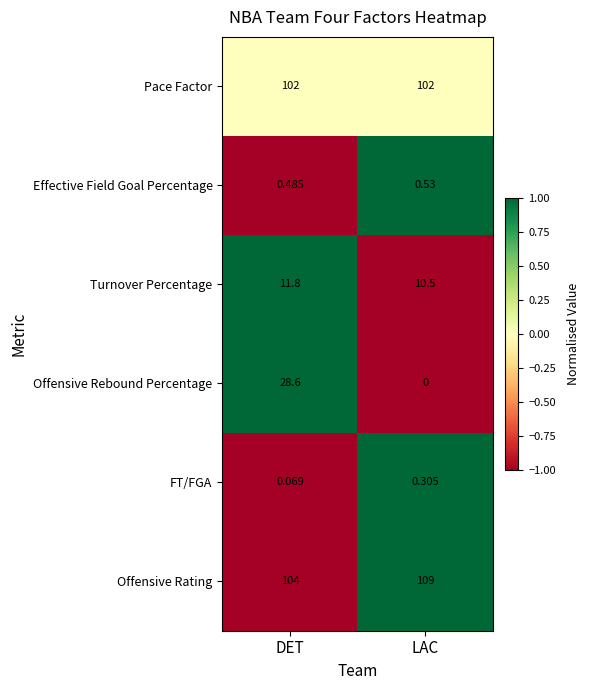

At which category does the chart reach its peak across all series?

LAC